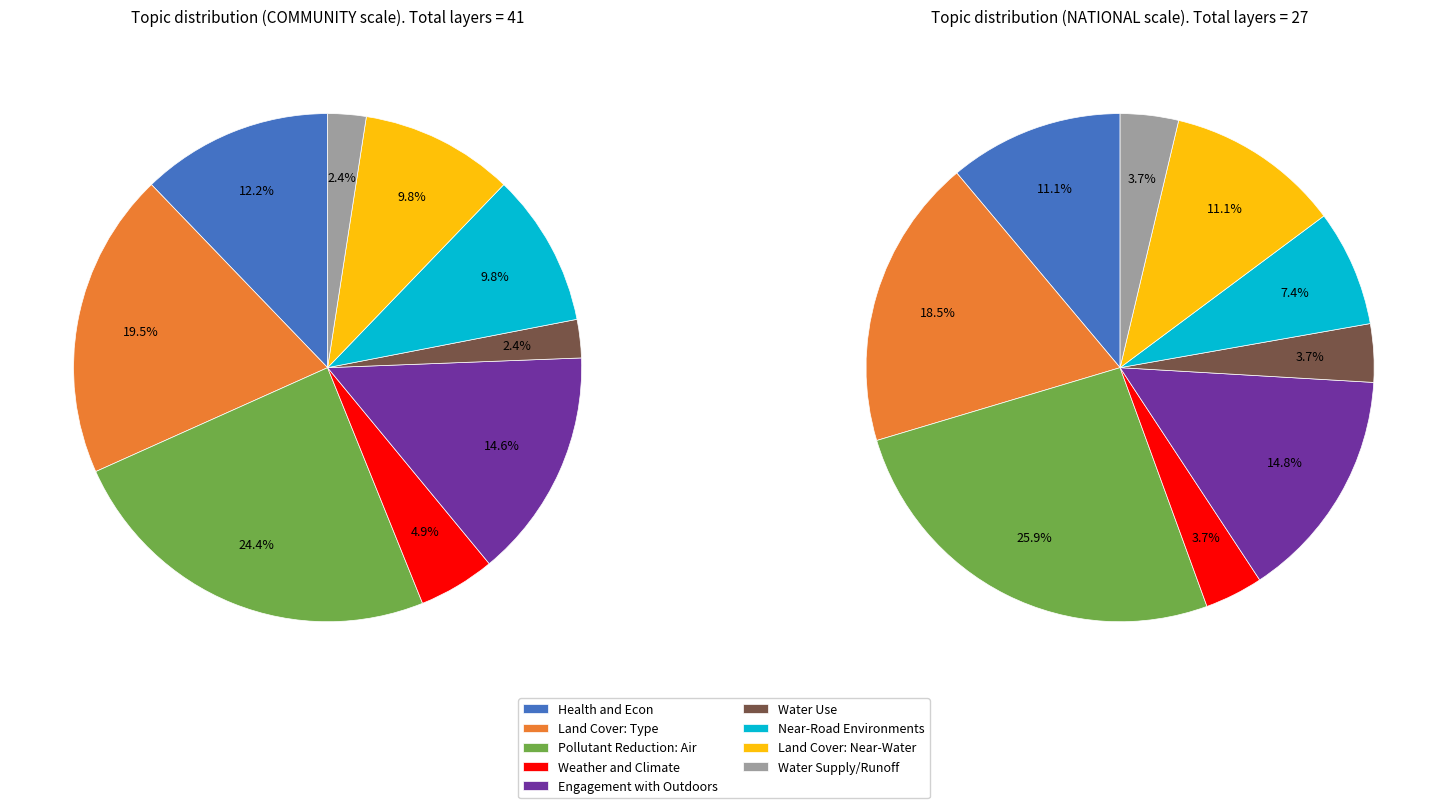

Is it true that NATIONAL is 24% of the pie?

False